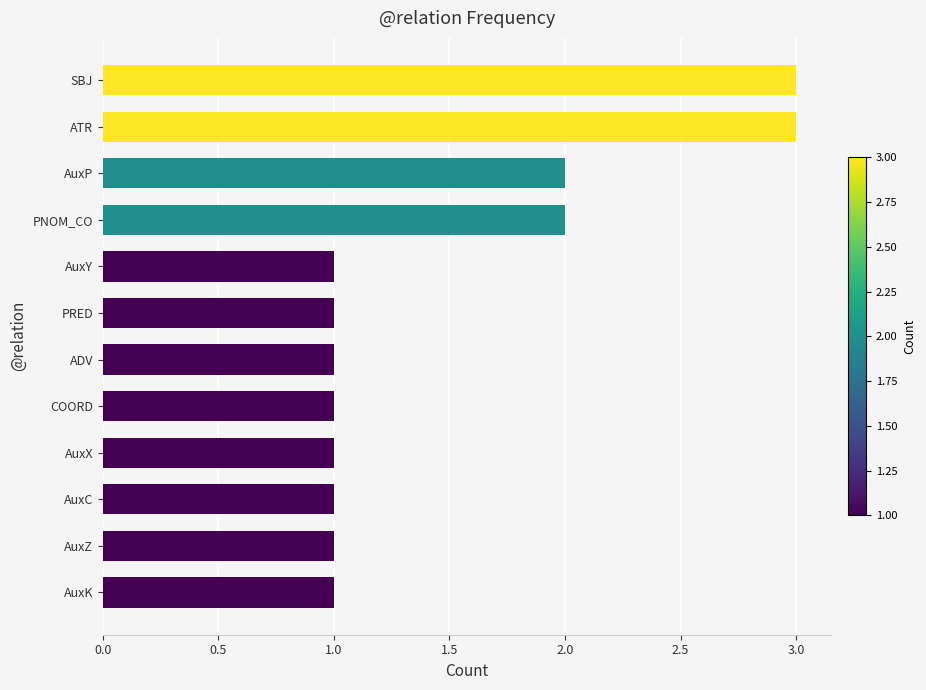

Between AuxX and PNOM_CO, which is larger?

PNOM_CO